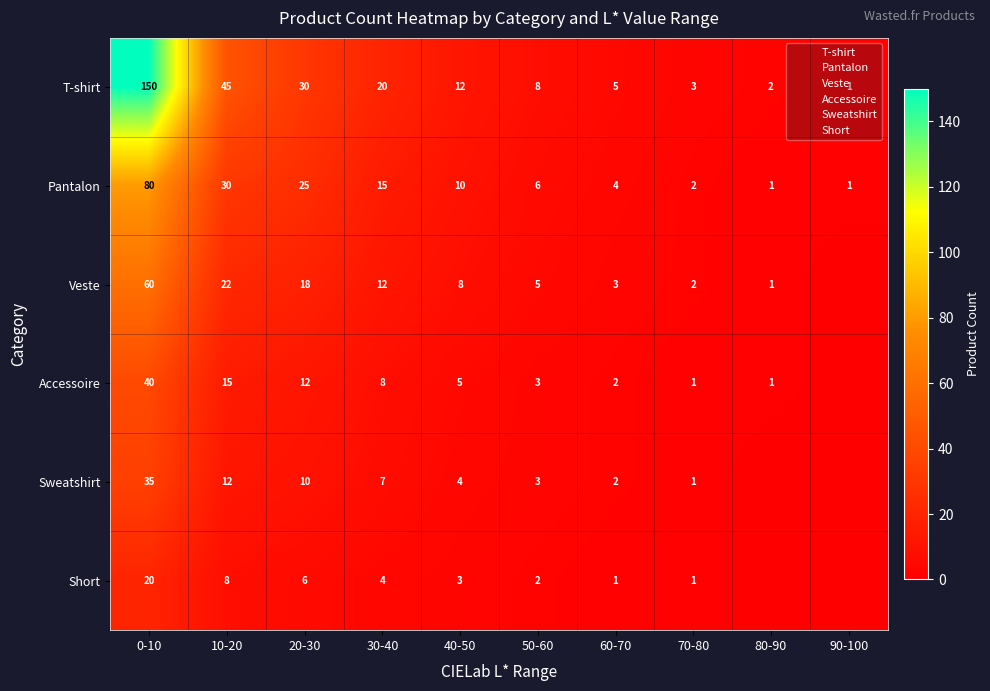

Between 30-40 and 40-50, which series saw the biggest shift?

T-shirt